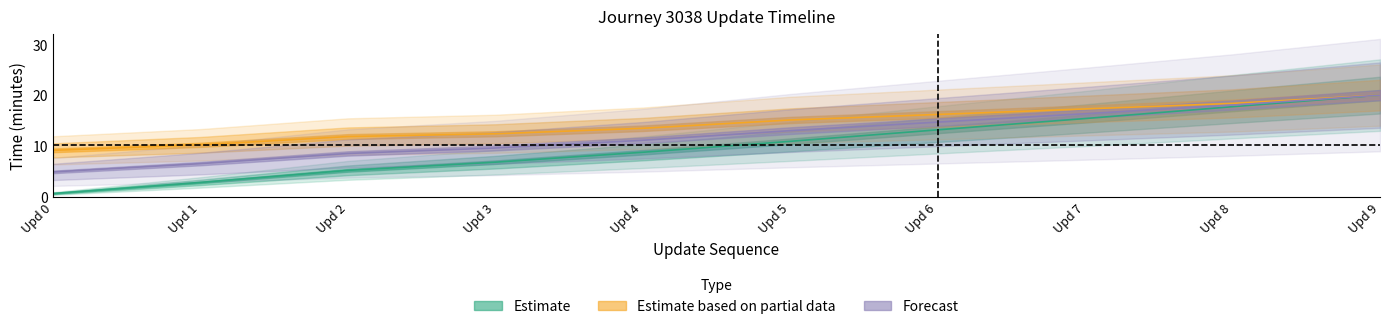

Reading right to left, extract all data points from this chart.

elapsed_minutes: 20.1	17.8	15.5	13.3	11.0	8.9	6.9	5.3	2.9	0.8
time_of_day_minute: 20.1	18.5	17.4	16.3	15.2	13.6	12.5	12.0	10.3	9.2
update_sequence: 20.1	18.1	16.4	14.8	13.1	11.2	9.7	8.6	6.6	5.0